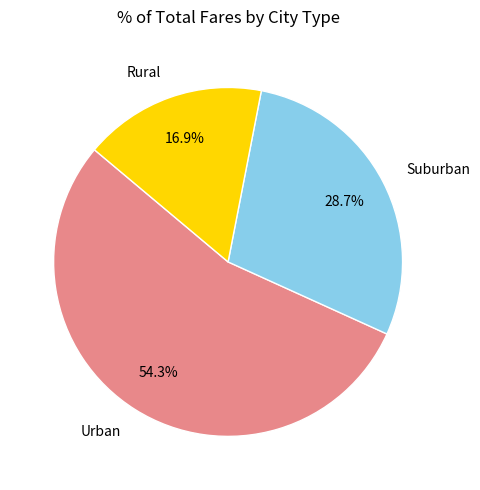

What is the smallest slice in the pie chart?

Rural